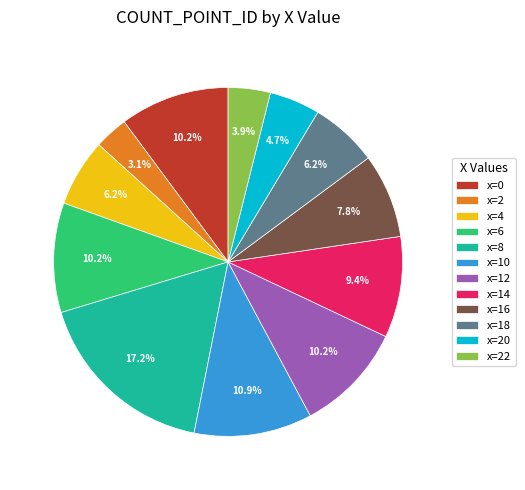

Does x=14 account for over 50% of the chart?

No